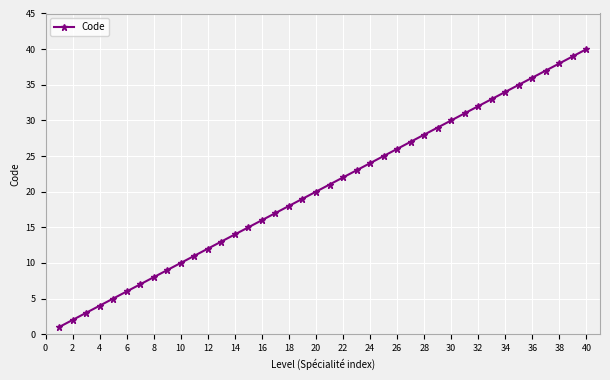

True or false: the data has more than 2 interior local peaks.

False